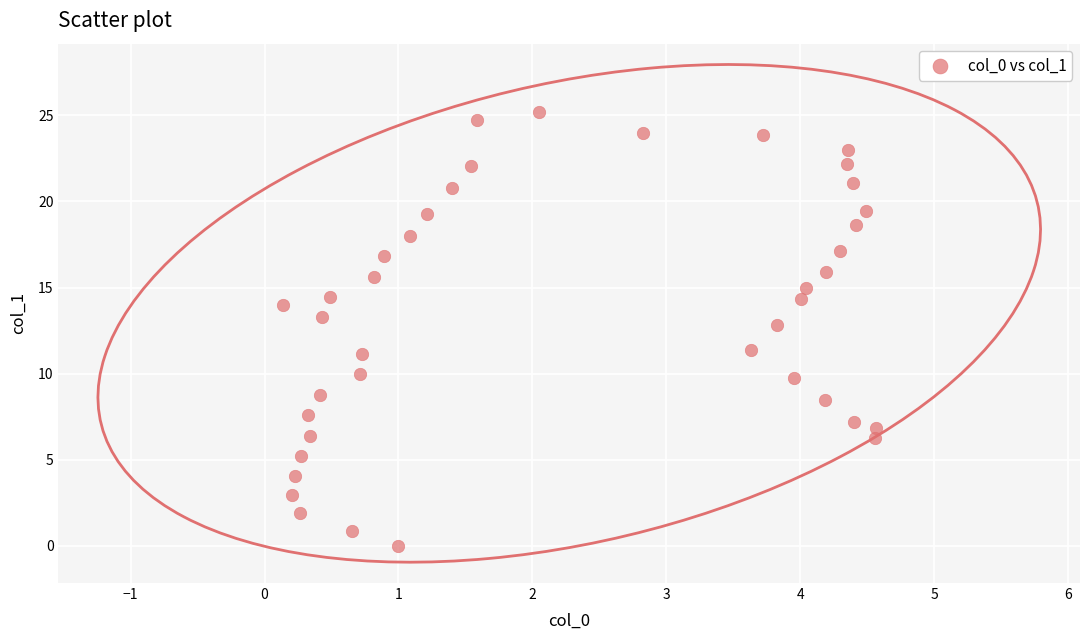

What is the range of Y values (max minus min)?

25.2